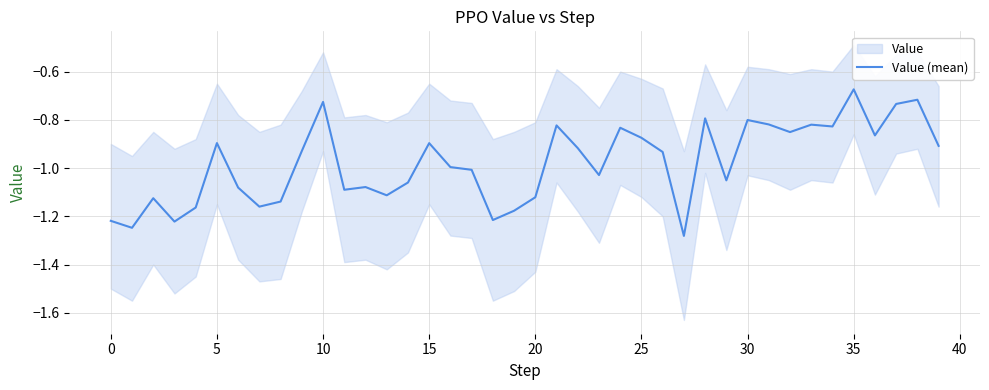

Where is Value (mean) nearest to the value 0?

35